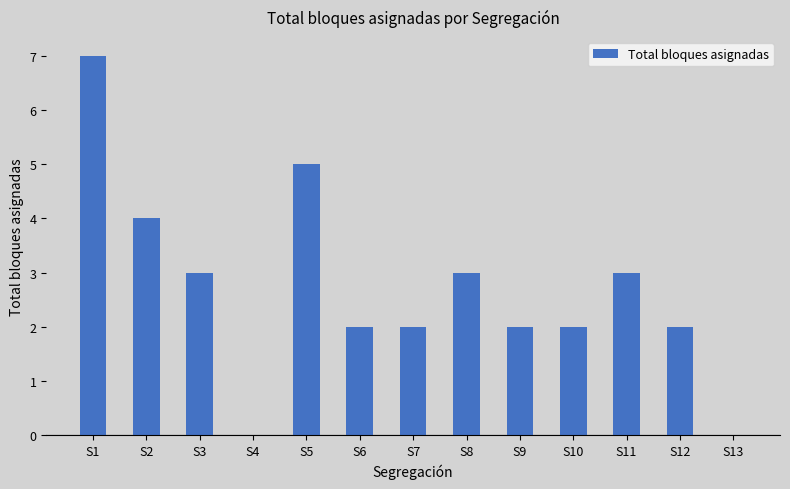

What value does the data have at S11?

3